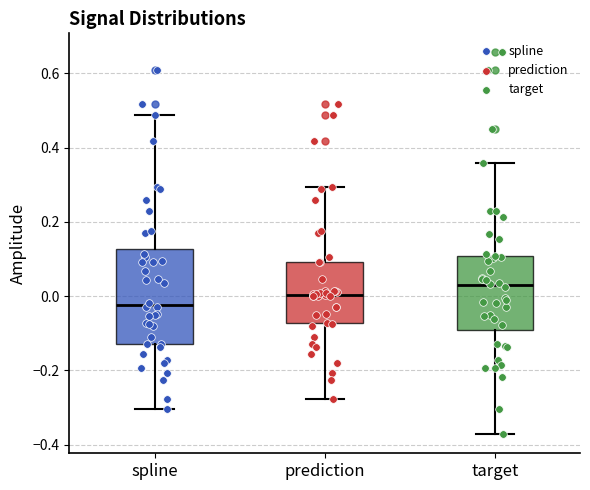

Reading left to right, transcribe this box plot: for each box, give where its median line is, the range the box spans, and where its two whiskers end, as read against the y-axis. The values are not printed on the chart, so give them approximately, as read against the axis.

spline: median -0.02, box -0.12 to 0.12, whiskers -0.30 to 0.48
prediction: median 0.00, box -0.08 to 0.10, whiskers -0.28 to 0.30
target: median 0.02, box -0.10 to 0.10, whiskers -0.38 to 0.36